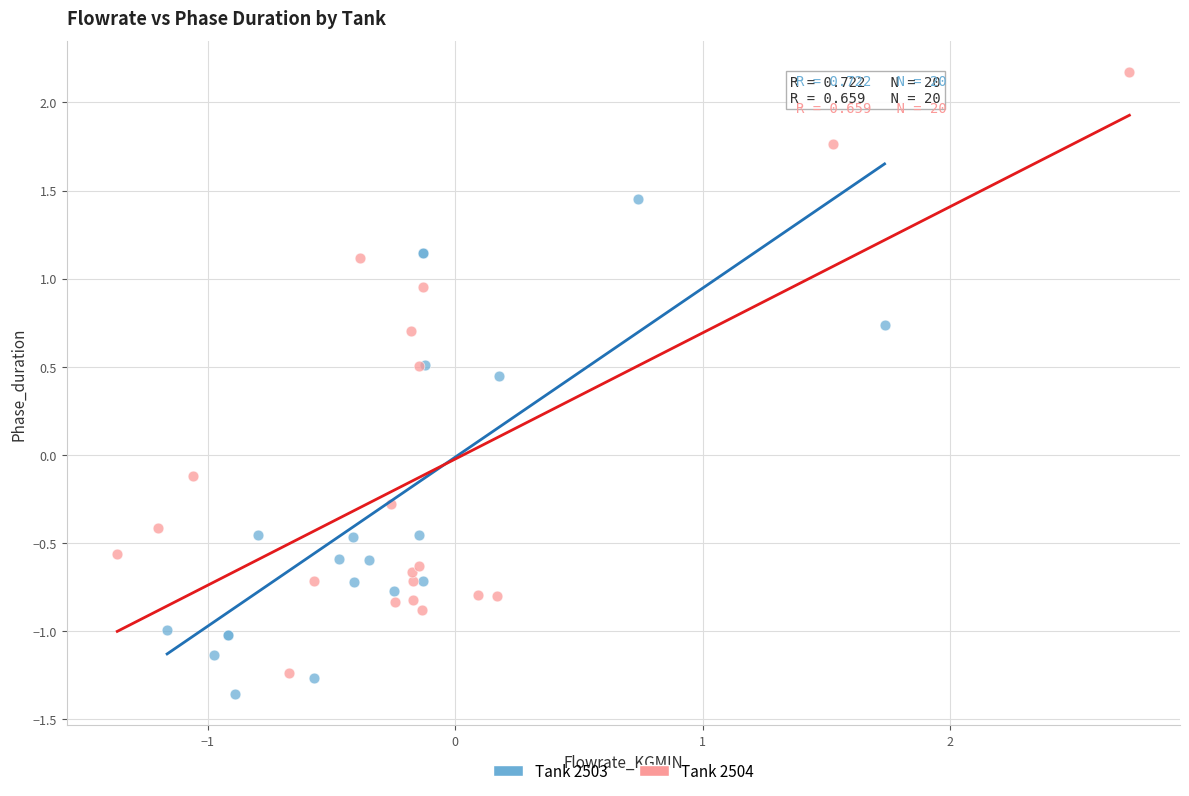

Which series has the widest spread of Y values?

Tank 2504